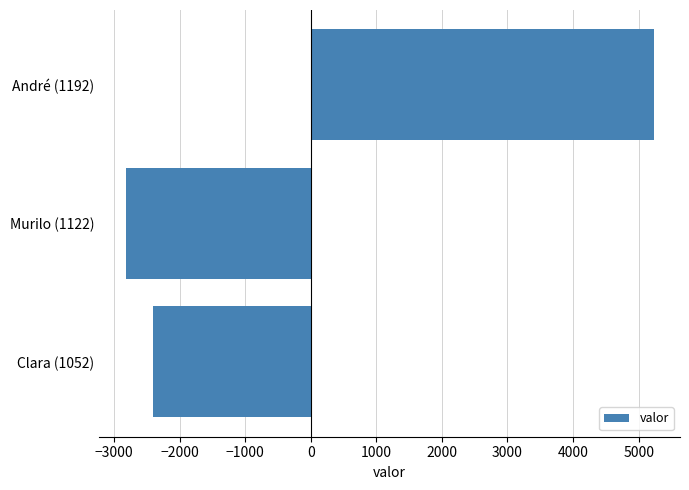

At which label is the value closest to 1203?

Clara (1052)